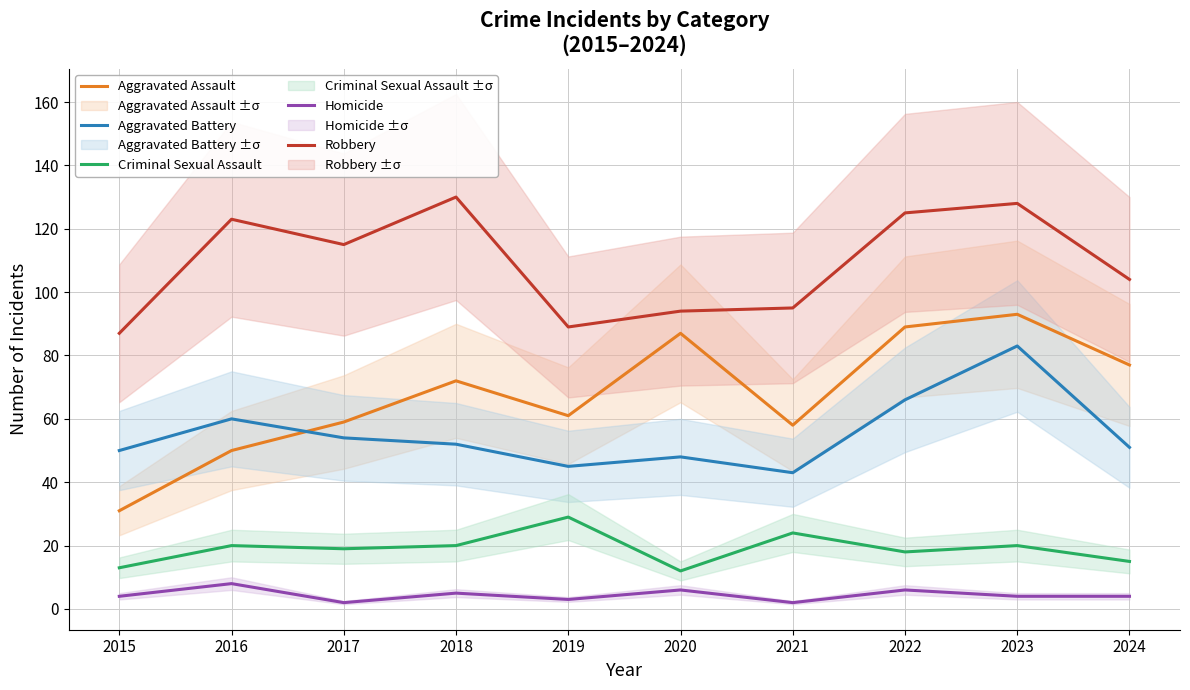

Does the chart display data point markers on the line(s)?

No